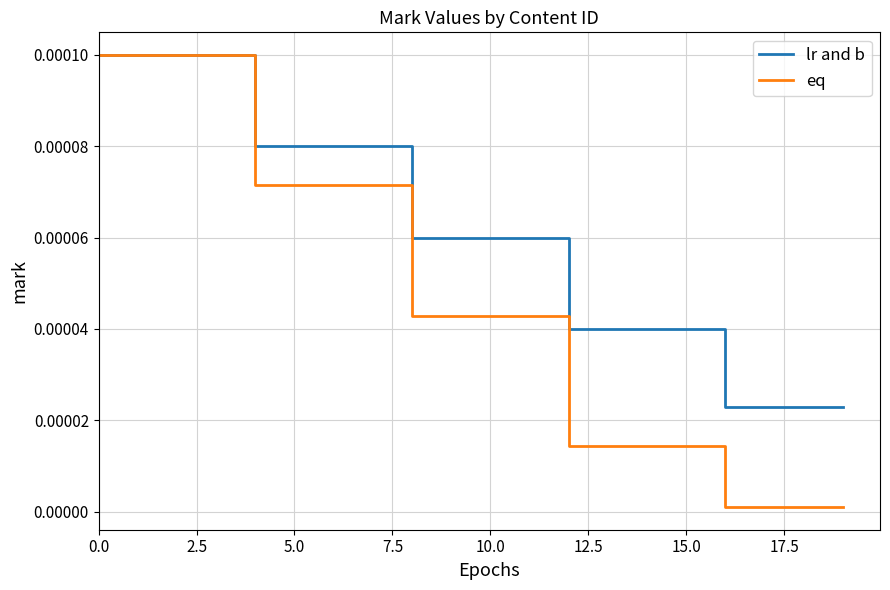

How many lines are shown in the chart?

2